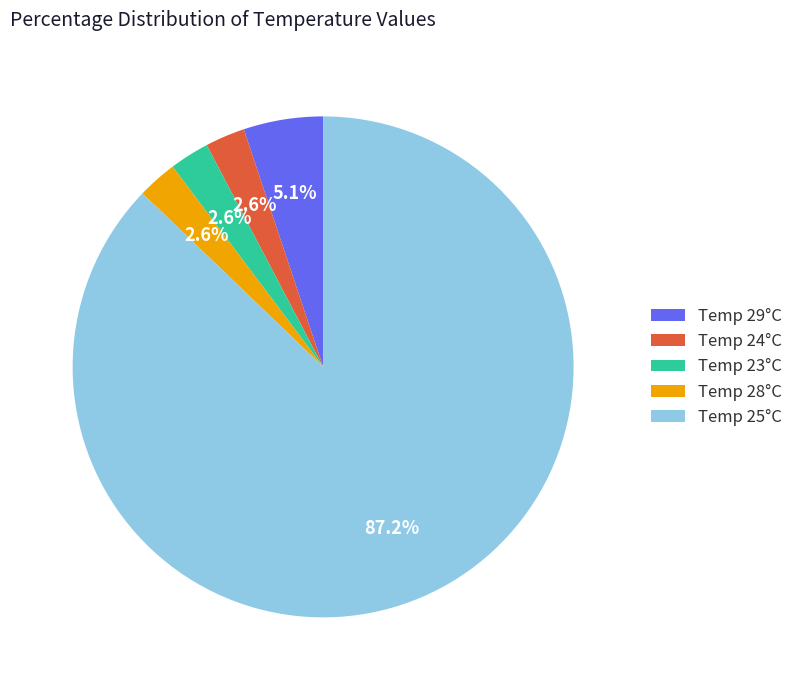

To the nearest percent, what is the average slice percentage?

20%